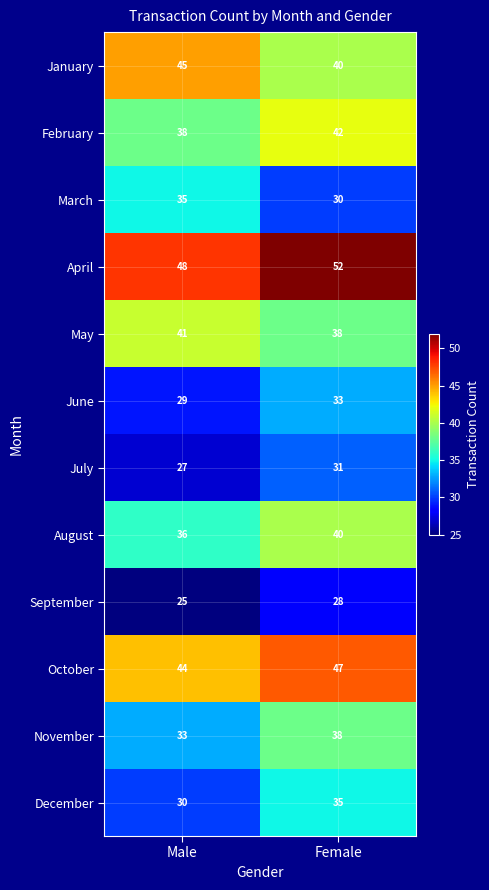

The value of January at Male is 59. True or false?

False